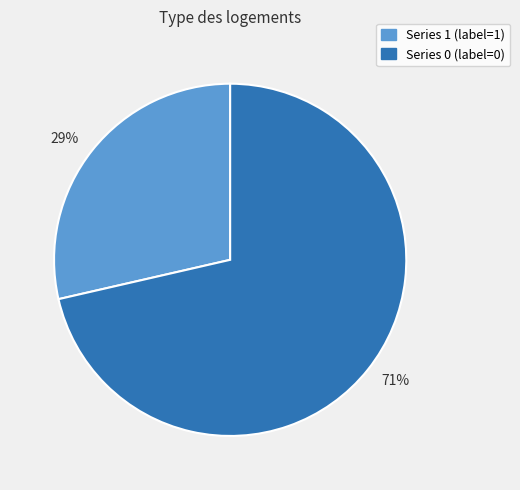

Is there any slice that represents more than half of the pie?

Yes